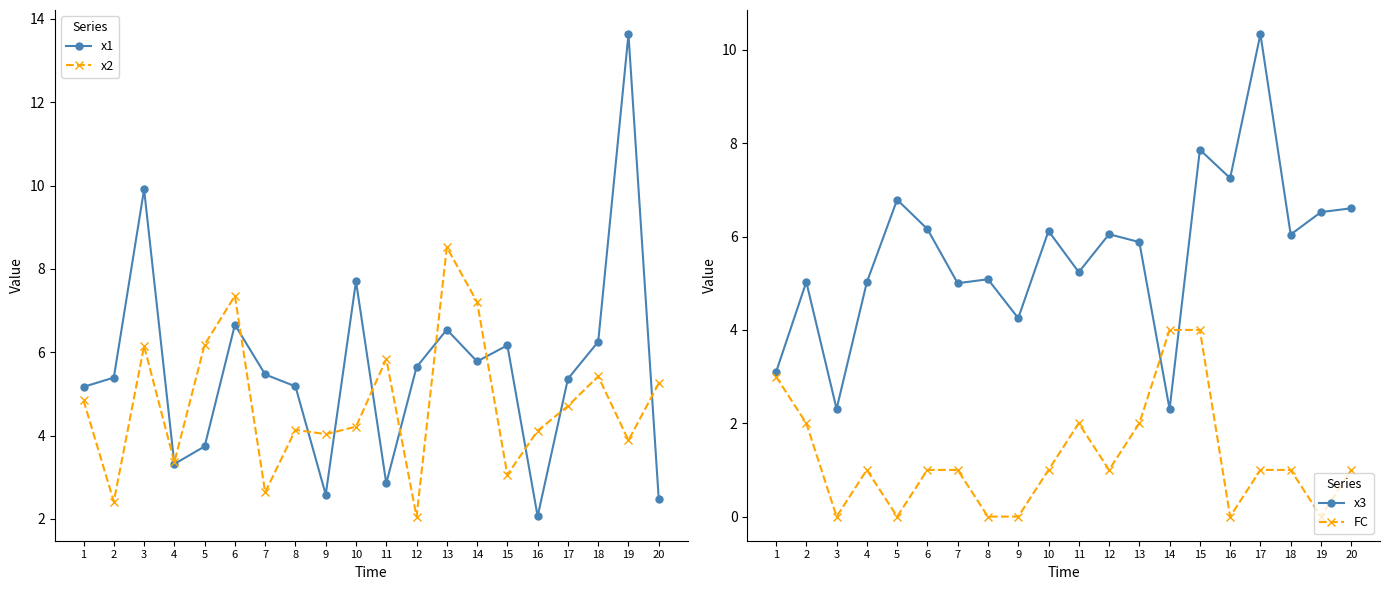

Where do x3 and x1 first cross each other?

3 and 4